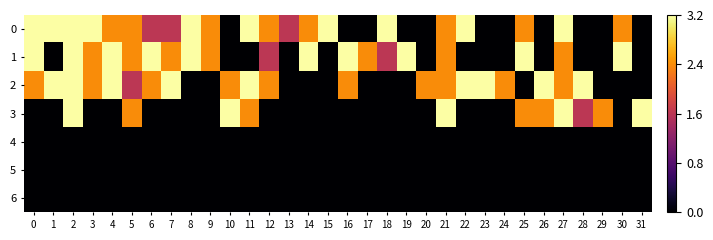

Reading right to left, what are all the values shown in this chart?

0: 31=0.0	30=2.4	29=0.0	28=0.0	27=3.2	26=0.0	25=2.4	24=0.0	23=0.0	22=3.2	21=2.4	20=0.0	19=0.0	18=3.2	17=0.0	16=0.0	15=3.2	14=2.4	13=1.6	12=2.4	11=3.2	10=0.0	9=2.4	8=3.2	7=1.6	6=1.6	5=2.4	4=2.4	3=3.2	2=3.2	1=3.2	0=3.2
1: 31=0.0	30=3.2	29=0.0	28=0.0	27=2.4	26=0.0	25=3.2	24=0.0	23=0.0	22=0.0	21=2.4	20=0.0	19=3.2	18=1.6	17=2.4	16=3.2	15=0.0	14=3.2	13=0.0	12=1.6	11=0.0	10=0.0	9=2.4	8=3.2	7=2.4	6=3.2	5=2.4	4=3.2	3=2.4	2=3.2	1=0.0	0=3.2
2: 31=0.0	30=0.0	29=0.0	28=3.2	27=2.4	26=3.2	25=0.0	24=2.4	23=3.2	22=3.2	21=2.4	20=2.4	19=0.0	18=0.0	17=0.0	16=2.4	15=0.0	14=0.0	13=0.0	12=2.4	11=3.2	10=2.4	9=0.0	8=0.0	7=3.2	6=2.4	5=1.6	4=3.2	3=2.4	2=3.2	1=3.2	0=2.4
3: 31=3.2	30=0.0	29=2.4	28=1.6	27=3.2	26=2.4	25=2.4	24=0.0	23=0.0	22=0.0	21=3.2	20=0.0	19=0.0	18=0.0	17=0.0	16=0.0	15=0.0	14=0.0	13=0.0	12=0.0	11=2.4	10=3.2	9=0.0	8=0.0	7=0.0	6=0.0	5=2.4	4=0.0	3=0.0	2=3.2	1=0.0	0=0.0
4: 31=0.0	30=0.0	29=0.0	28=0.0	27=0.0	26=0.0	25=0.0	24=0.0	23=0.0	22=0.0	21=0.0	20=0.0	19=0.0	18=0.0	17=0.0	16=0.0	15=0.0	14=0.0	13=0.0	12=0.0	11=0.0	10=0.0	9=0.0	8=0.0	7=0.0	6=0.0	5=0.0	4=0.0	3=0.0	2=0.0	1=0.0	0=0.0
5: 31=0.0	30=0.0	29=0.0	28=0.0	27=0.0	26=0.0	25=0.0	24=0.0	23=0.0	22=0.0	21=0.0	20=0.0	19=0.0	18=0.0	17=0.0	16=0.0	15=0.0	14=0.0	13=0.0	12=0.0	11=0.0	10=0.0	9=0.0	8=0.0	7=0.0	6=0.0	5=0.0	4=0.0	3=0.0	2=0.0	1=0.0	0=0.0
6: 31=0.0	30=0.0	29=0.0	28=0.0	27=0.0	26=0.0	25=0.0	24=0.0	23=0.0	22=0.0	21=0.0	20=0.0	19=0.0	18=0.0	17=0.0	16=0.0	15=0.0	14=0.0	13=0.0	12=0.0	11=0.0	10=0.0	9=0.0	8=0.0	7=0.0	6=0.0	5=0.0	4=0.0	3=0.0	2=0.0	1=0.0	0=0.0